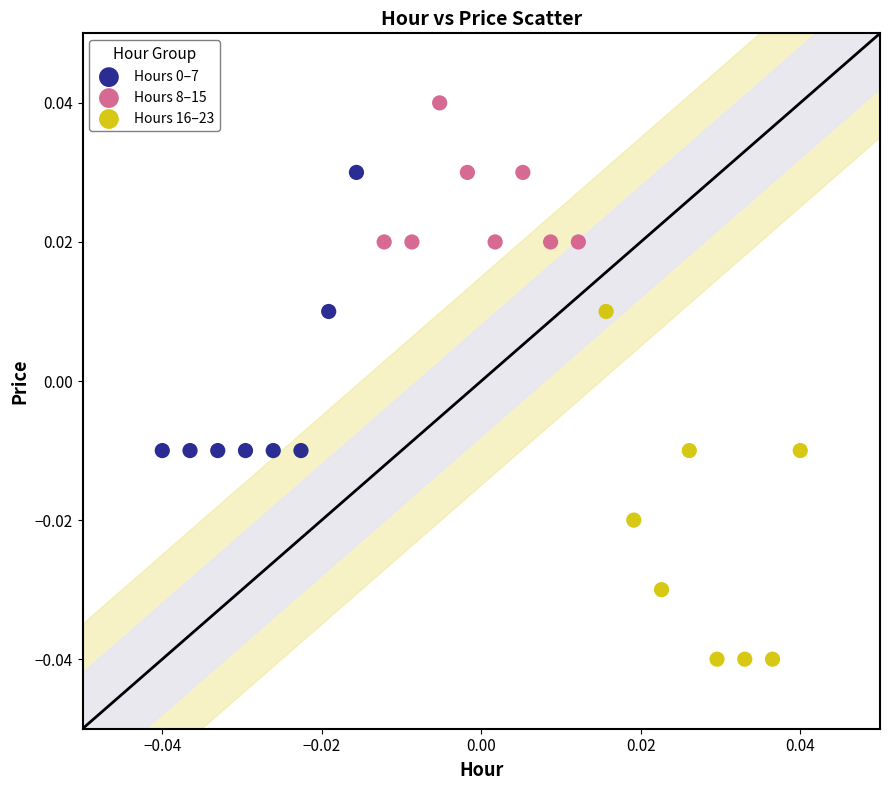

Which series has the largest Y range (max minus min)?

Hours 16–23